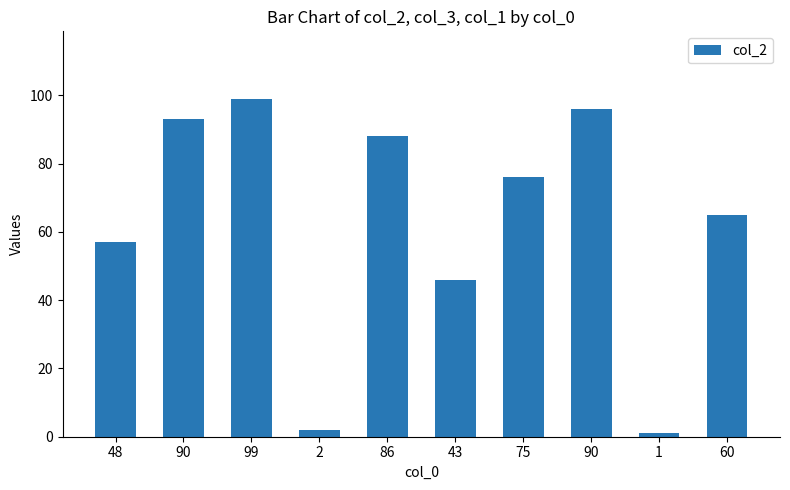

What is the average value?

62